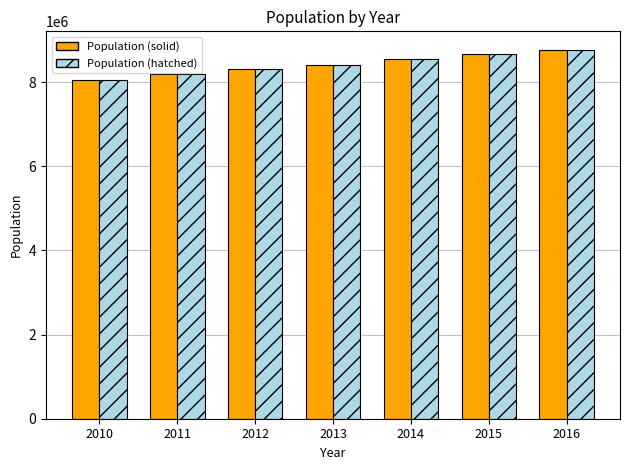

What is the sum of the Population (solid) values at 2014 and 2010?

16600898.8